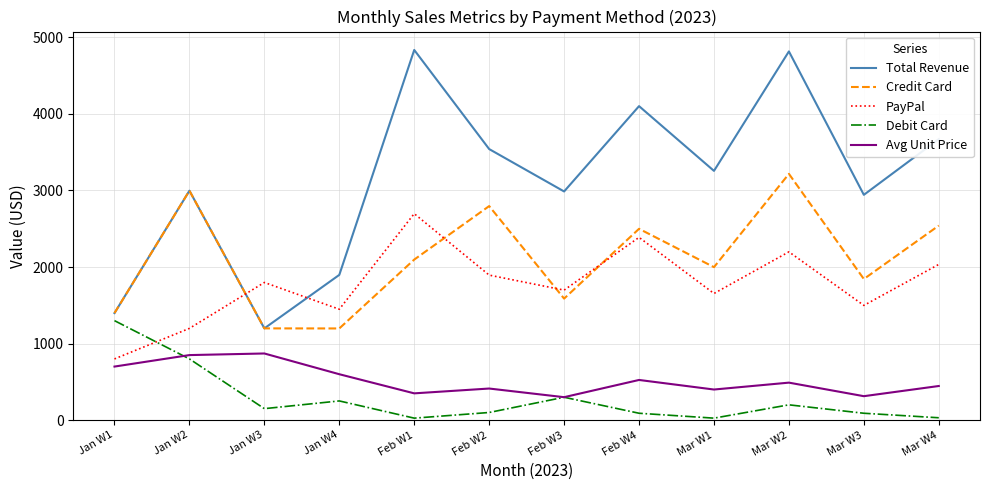

Where does the Credit Card series first go above 2097?

Jan W2